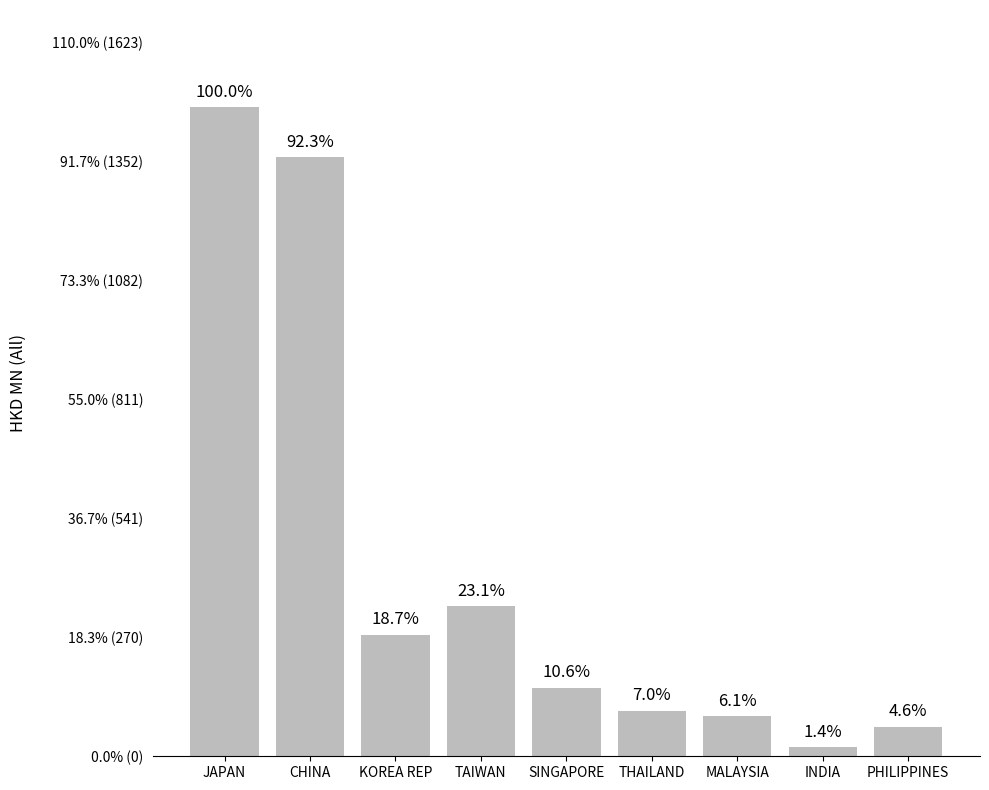

True or false: the data shows 142.5 at THAILAND.

False